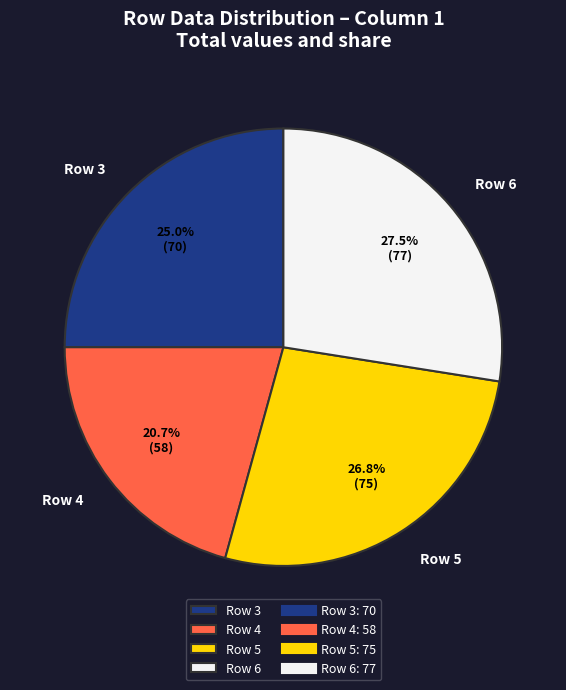

Is the sum of Row 4 and Row 5 greater than half?

No